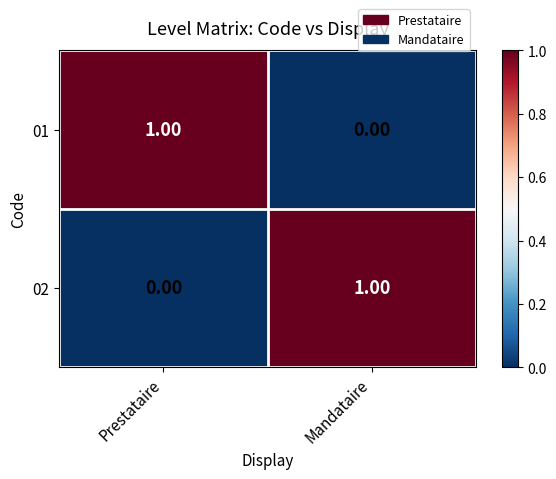

Where is 02 nearest to the value 0?

Prestataire